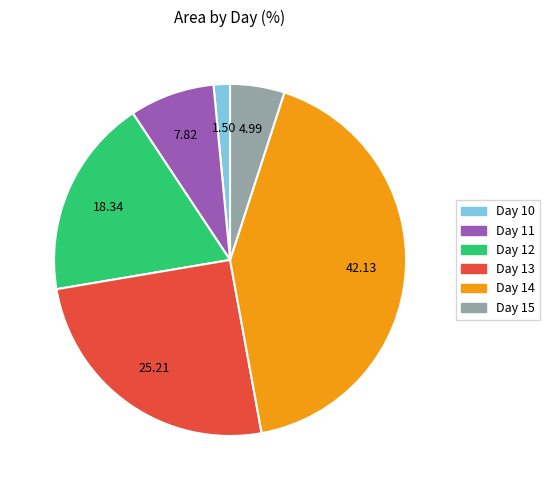

Rank the categories by value from lowest to highest.

Day 10, Day 15, Day 11, Day 12, Day 13, Day 14